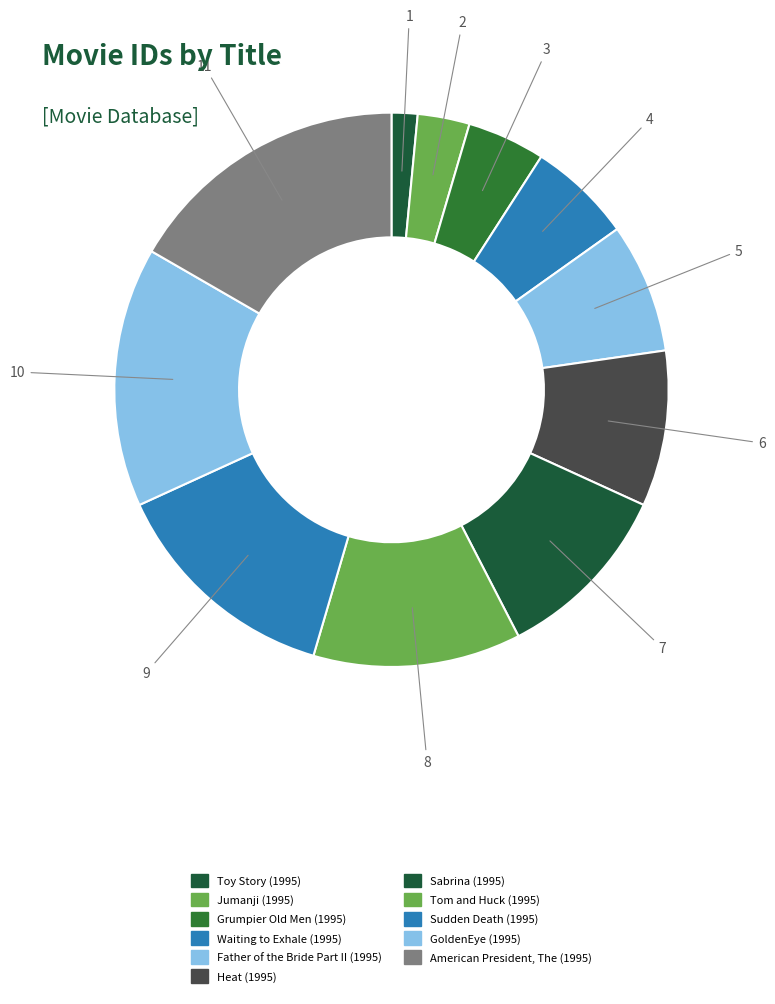

Count the number of slices in the pie.

11